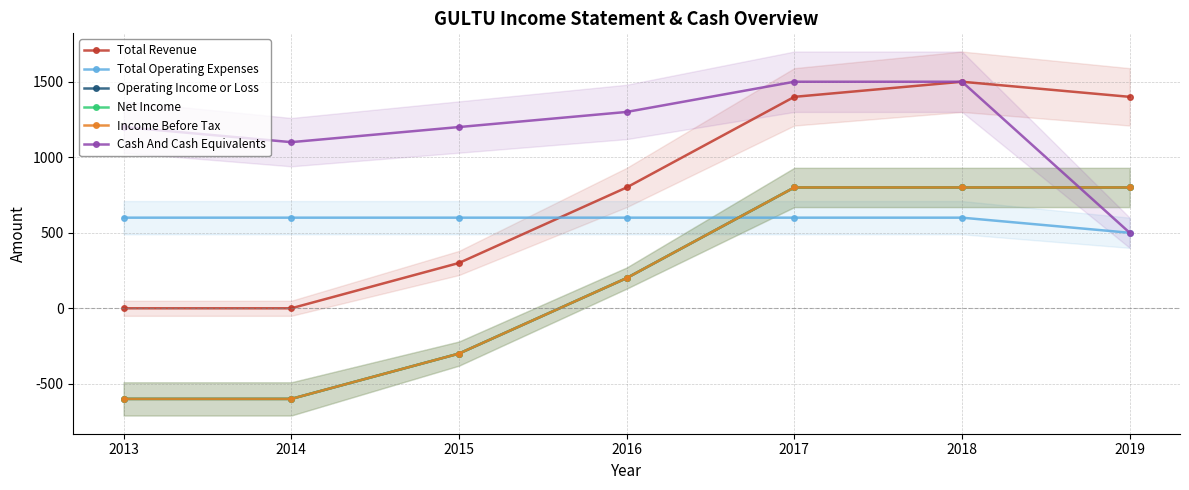

List the labels in order of Operating Income or Loss value, largest first.

2017, 2018, 2019, 2016, 2015, 2013, 2014